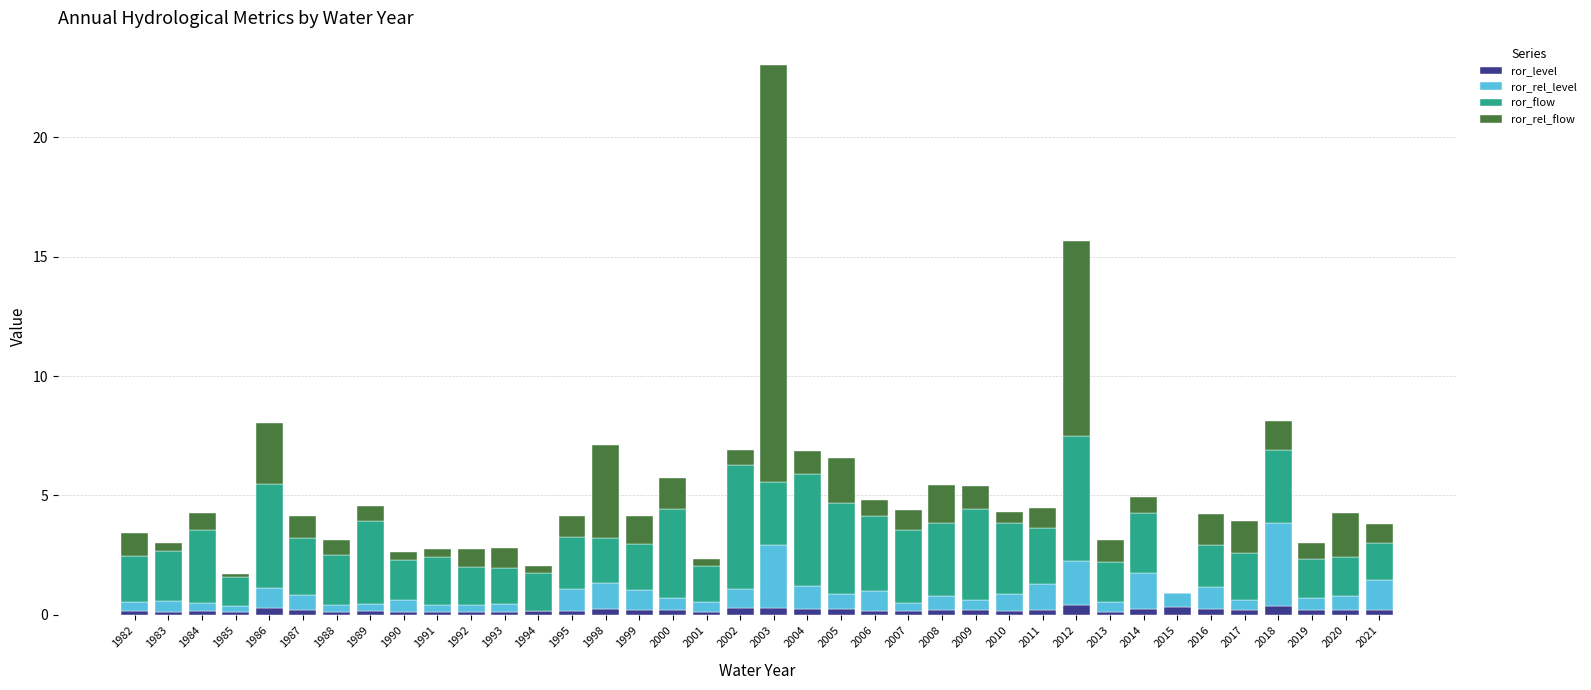

How many categories are shown in the chart?

38